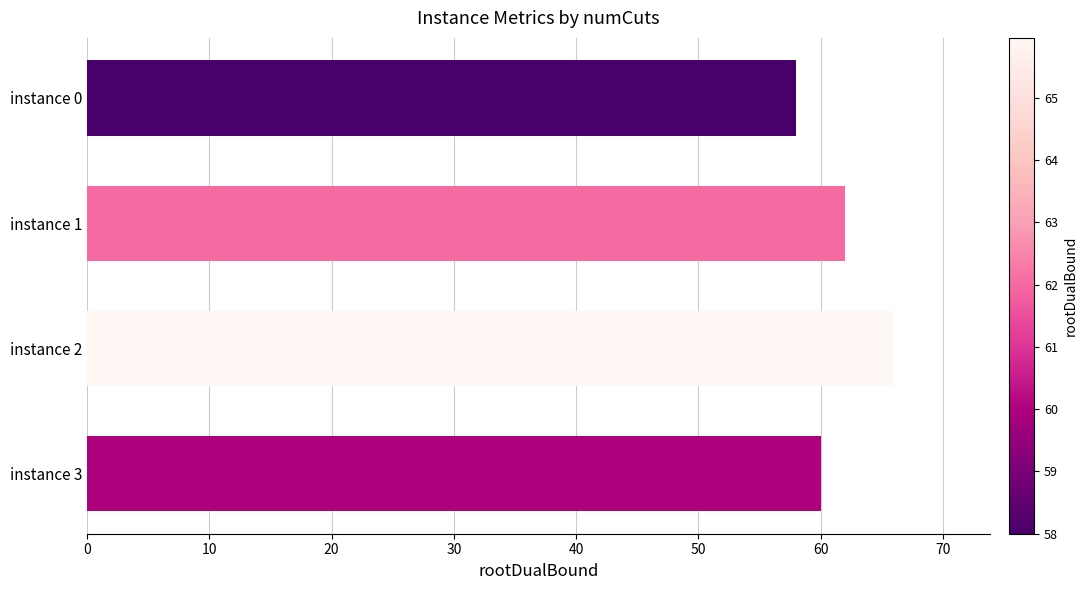

Are the bars grouped side by side (vs. stacked)?

No